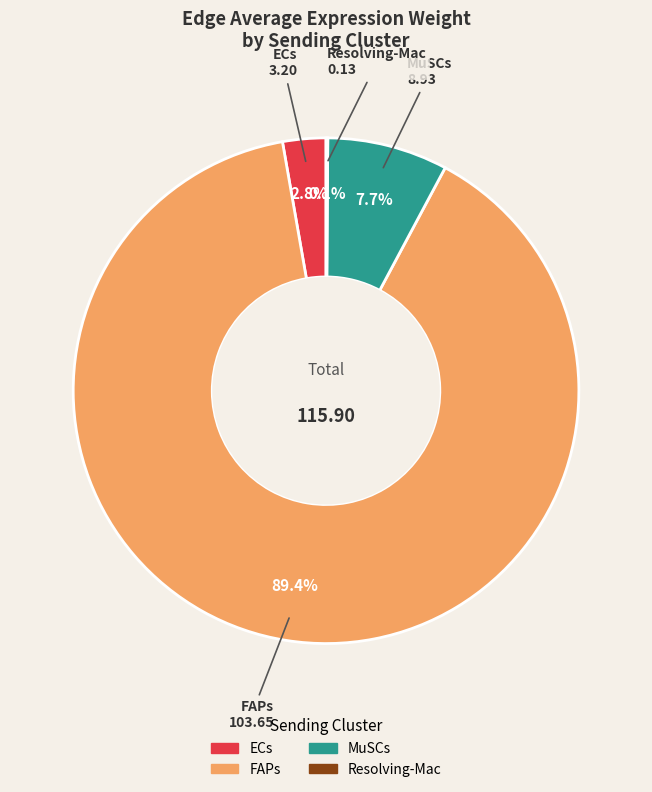

Combined, do FAPs and ECs account for over 50%?

Yes